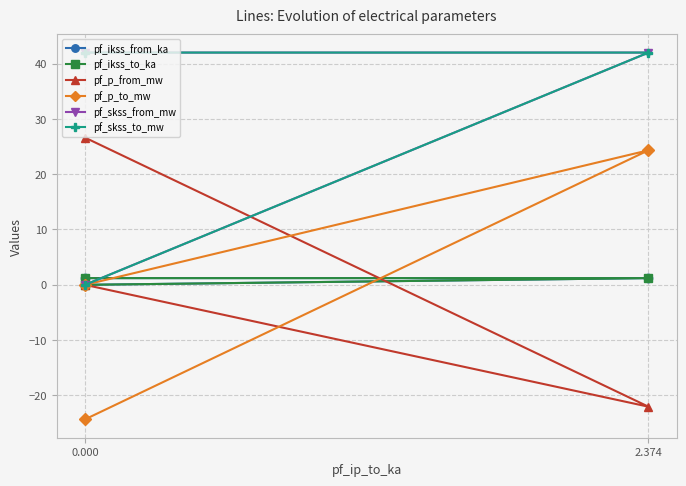

Which series has the widest spread of values?

pf_p_to_mw